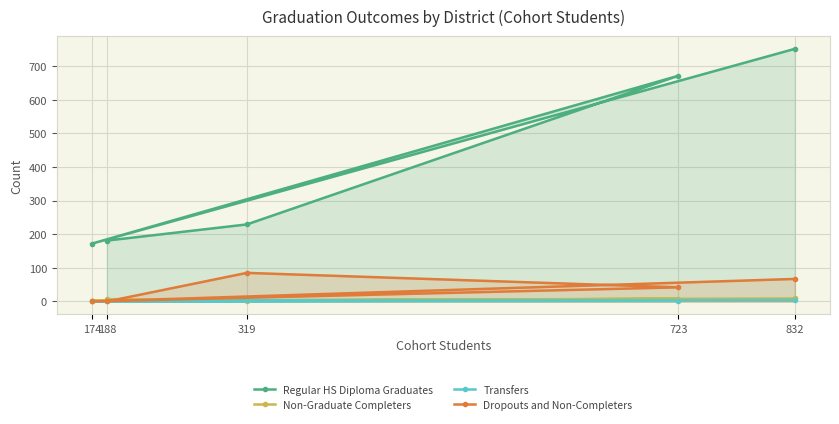

True or false: Transfers has more than 2 points higher than both neighbors.

False